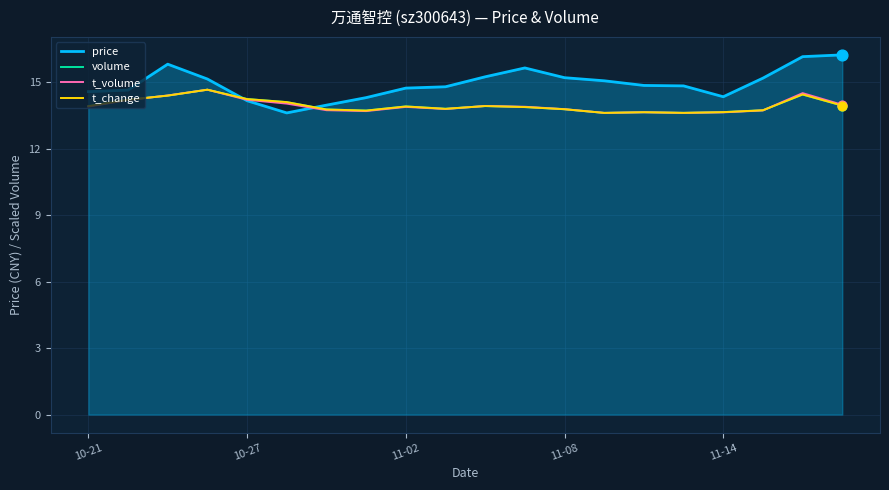

Which series has the largest total across all categories?

price